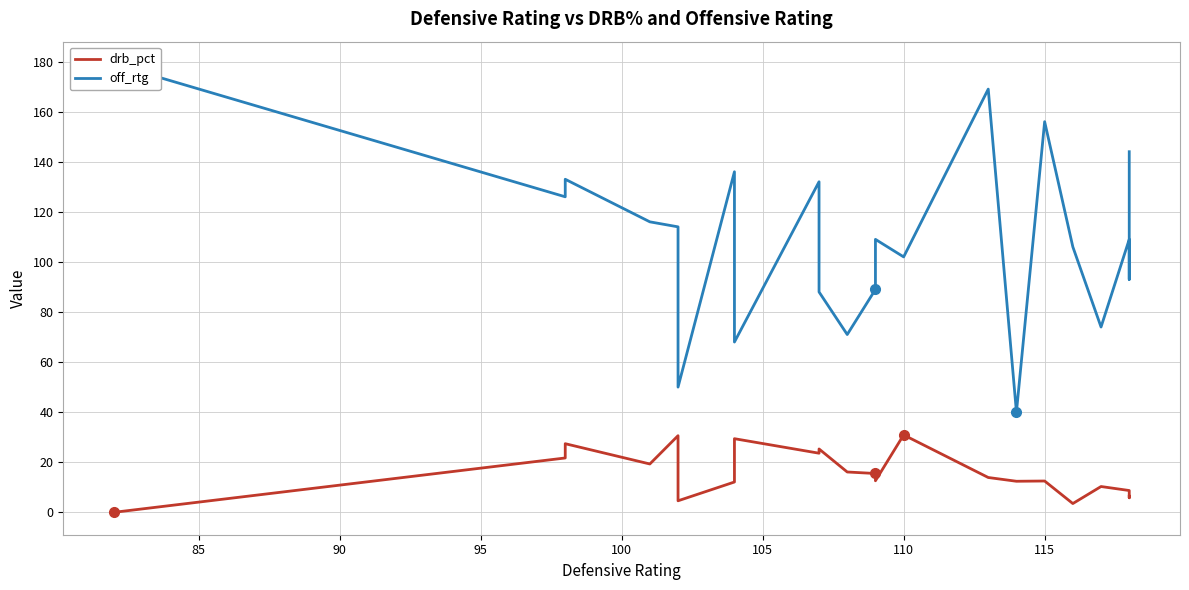

How many lines are shown in the chart?

2